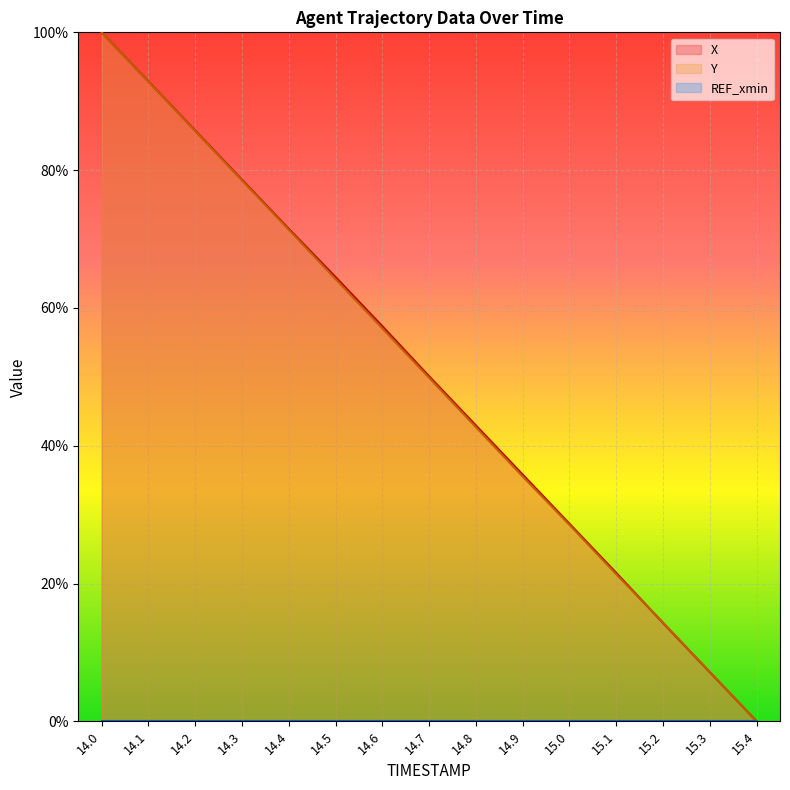

Which series has the largest total across all categories?

X